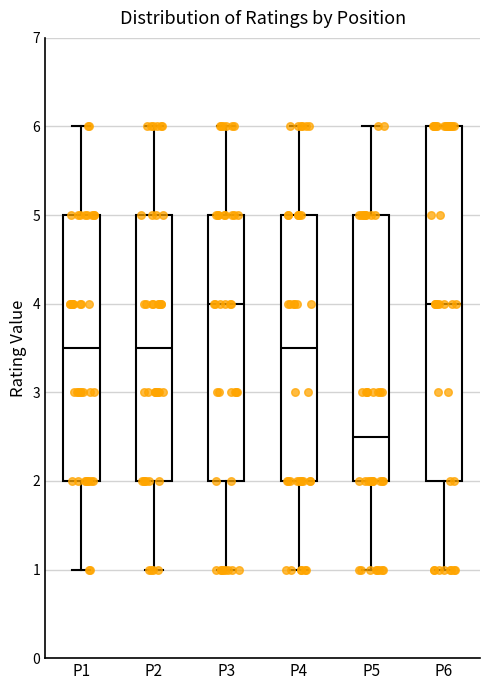

Comparing the boxes themselves (not the whiskers), which one is the tallest?

P6